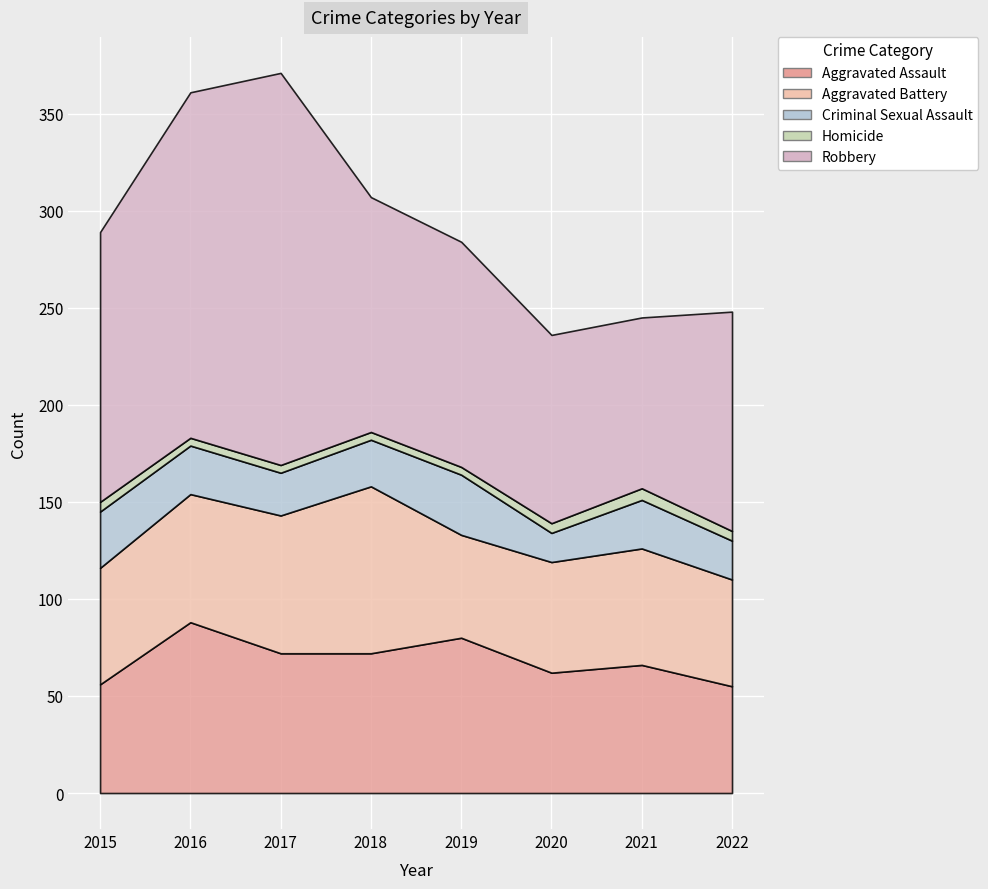

Which series ends up on top after the final intersection of Aggravated Assault and Aggravated Battery?

Aggravated Assault